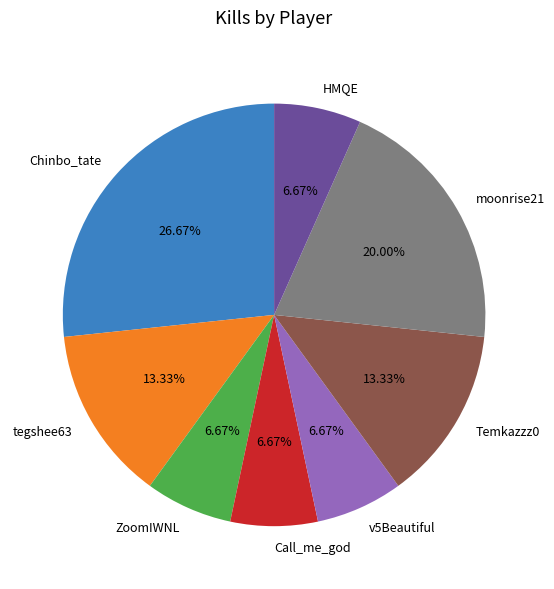

Which category has the biggest portion of the pie?

Chinbo_tate